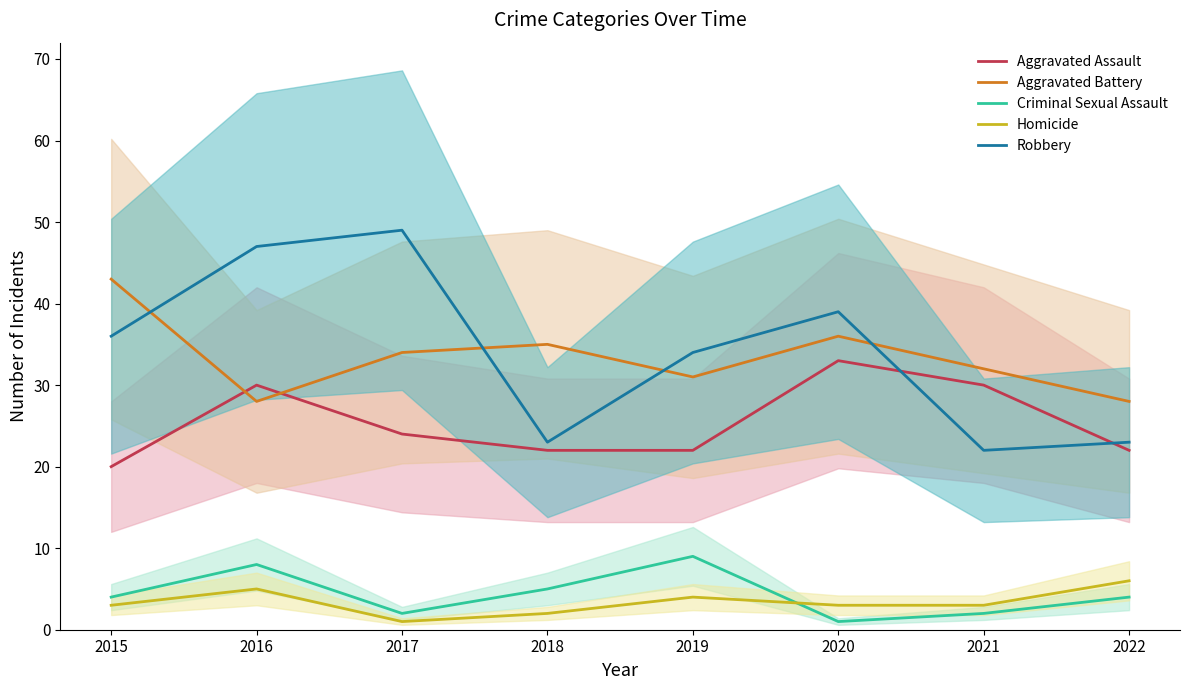

Is it true that Aggravated Assault equals 14 at 2022?

False